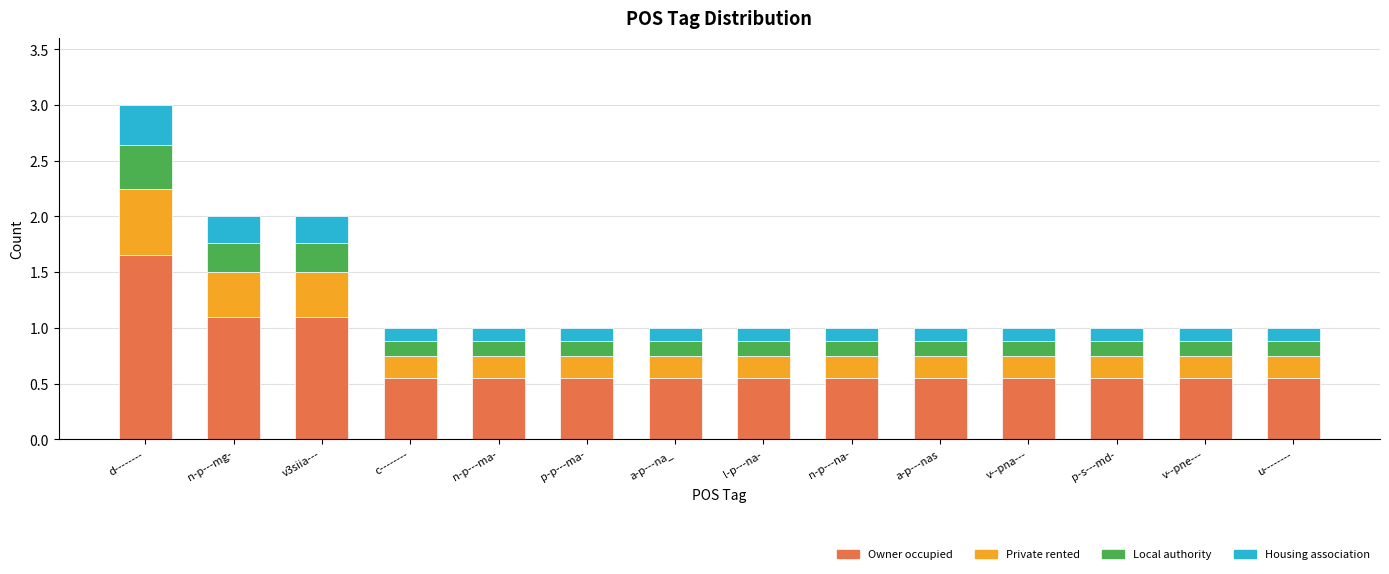

At which category is the sum across all series the highest?

d--------